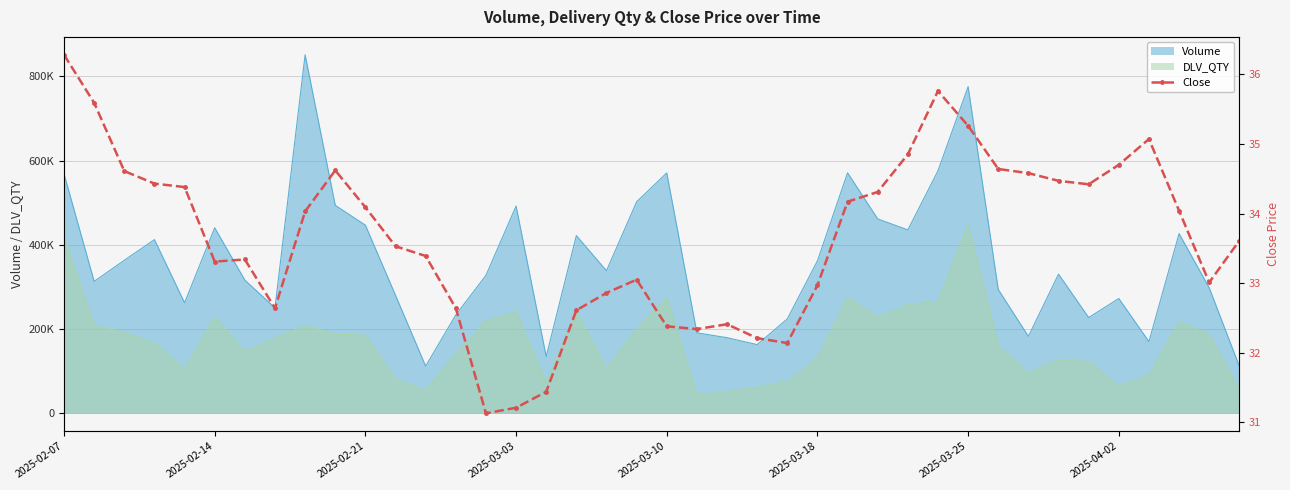

Where does the data first go above 34?

2025-02-07